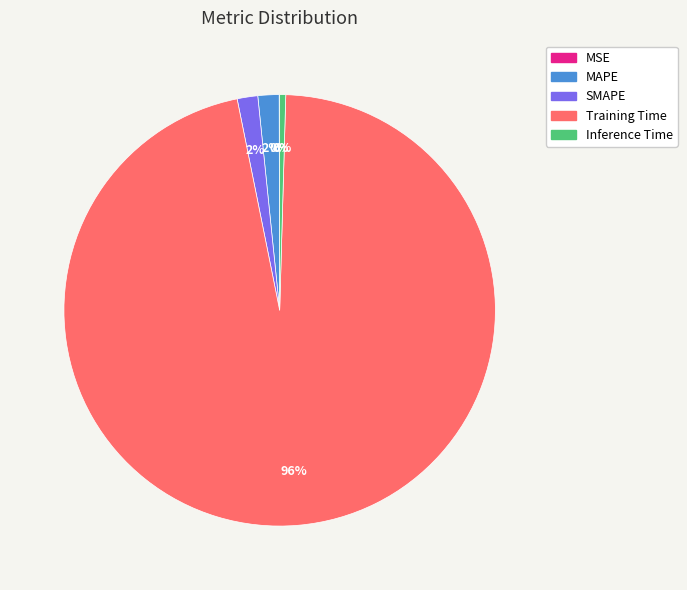

To the nearest percent, what portion does Training Time represent?

96%